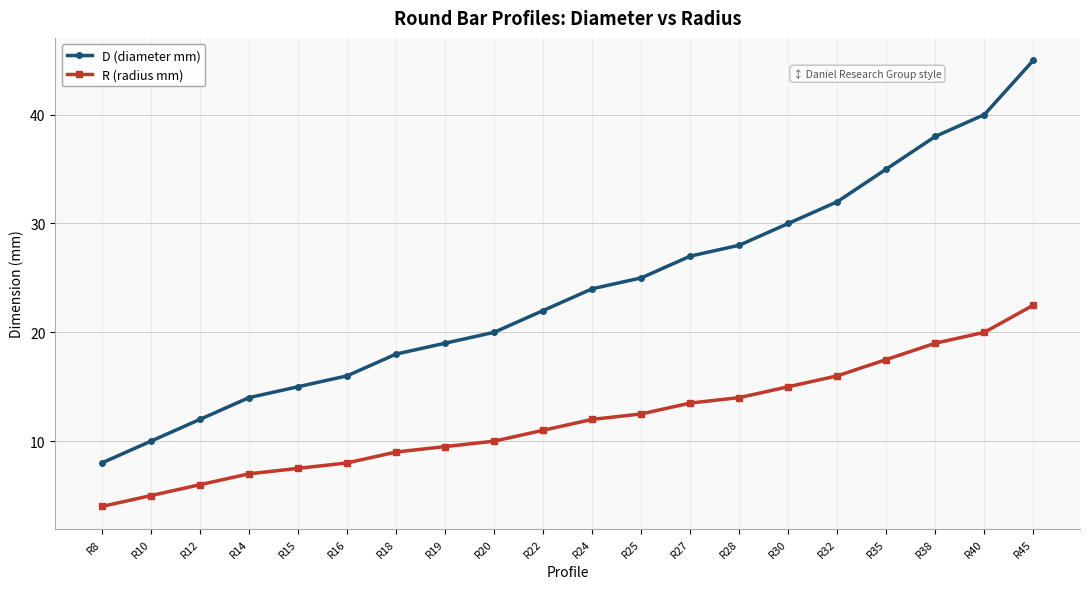

True or false: R (radius mm) has a value of 15.5 at R20.

False